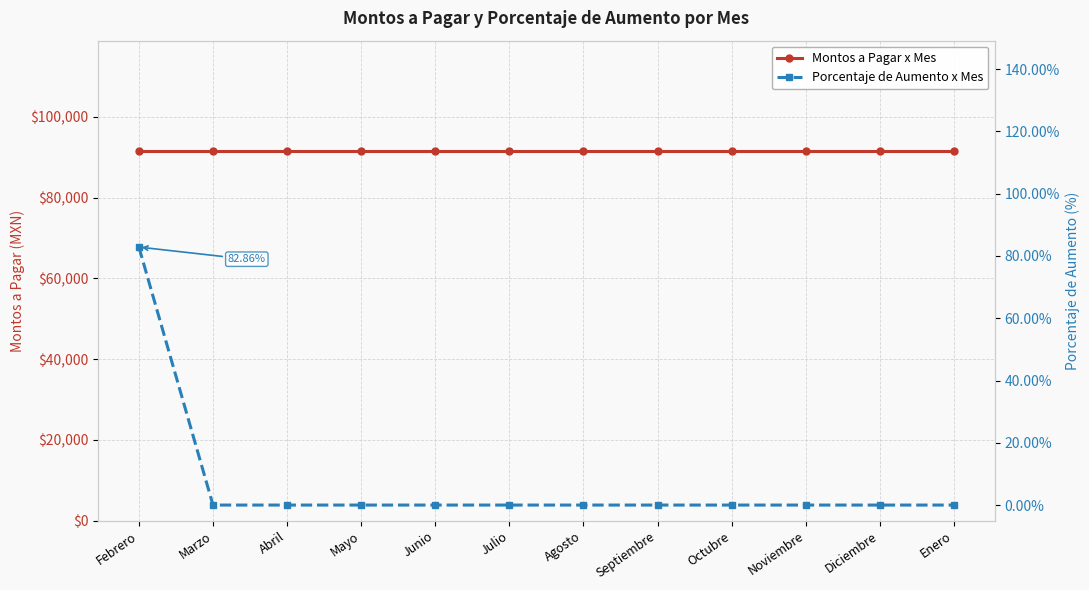

What is the label of the 12th point from the left?

Enero